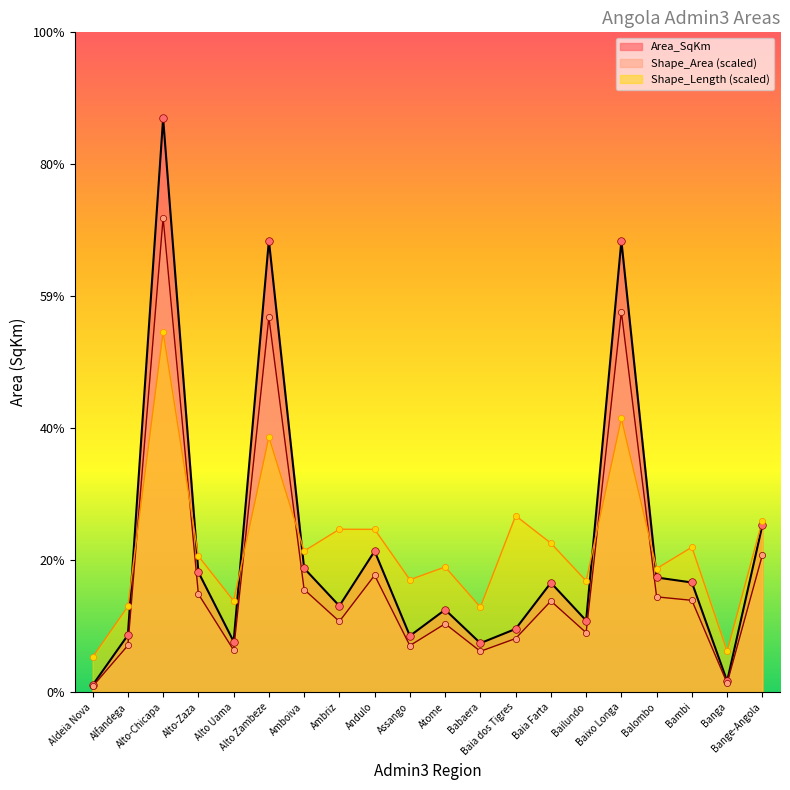

Approximately how many times larger is the value at Bailundo compared to Balombo?

0.6